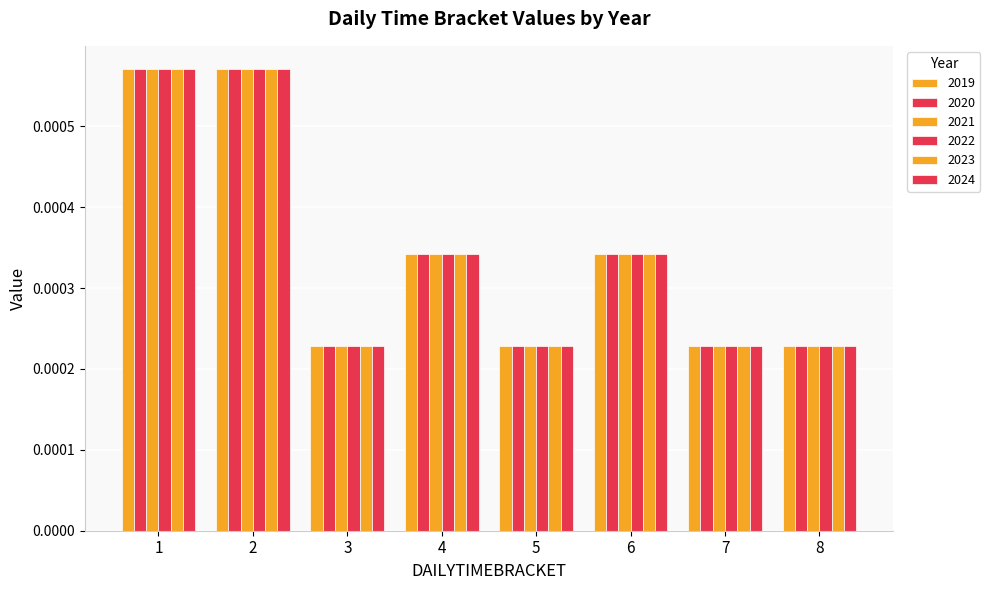

How many distinct data groups are displayed?

6